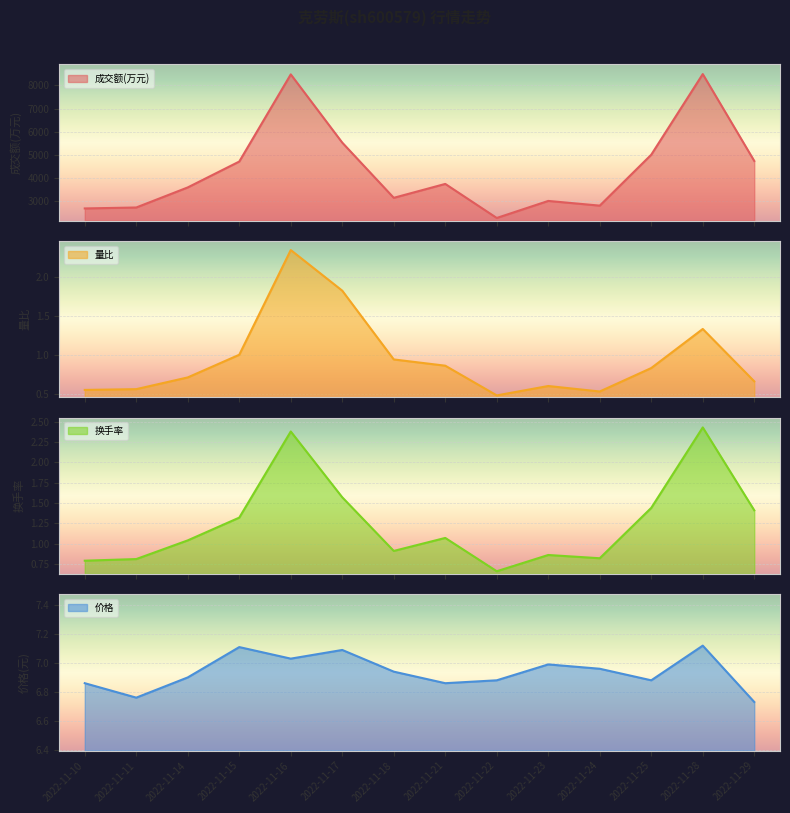

Which series has the largest range (max minus min)?

成交额(万元)